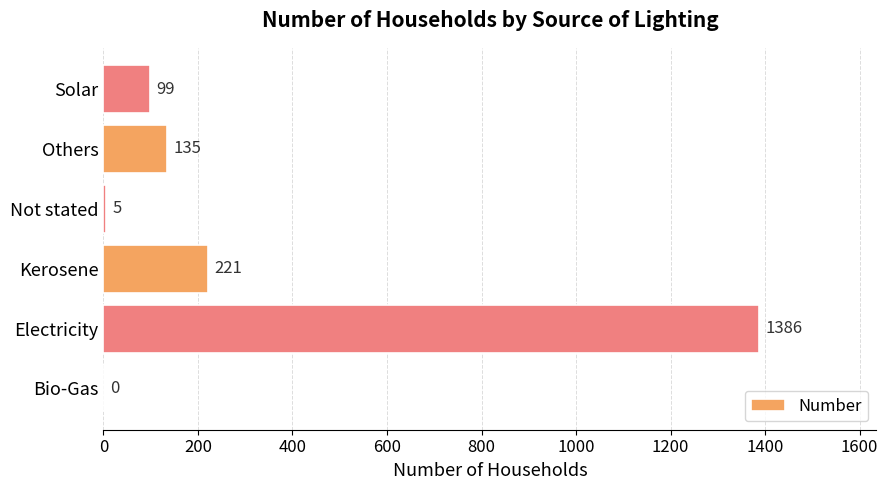

How many values are above zero?

5